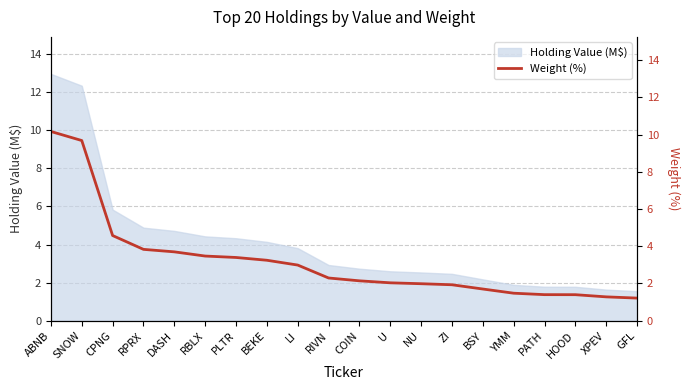

What is the approximate value of Holding Value (M$) at RBLX?

4.4